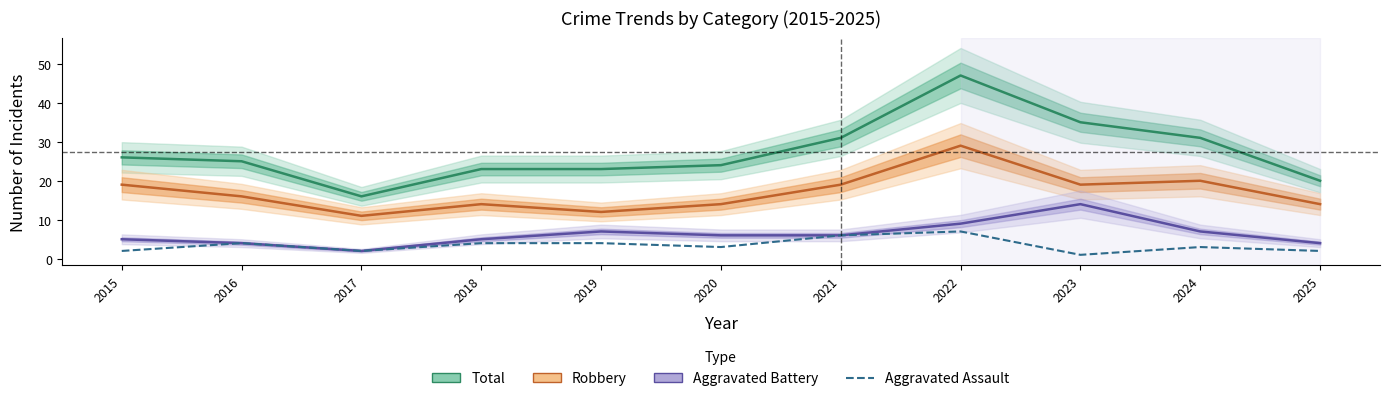

What is the value of the Aggravated Assault point at the 7th from the left?

6